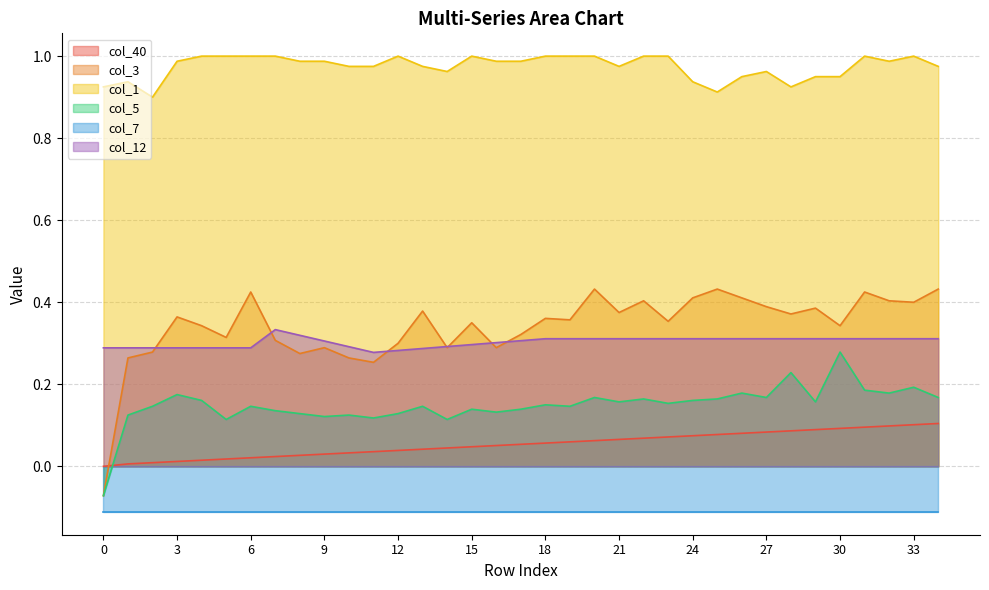

What is the highest value of the col_40 series?

0.1